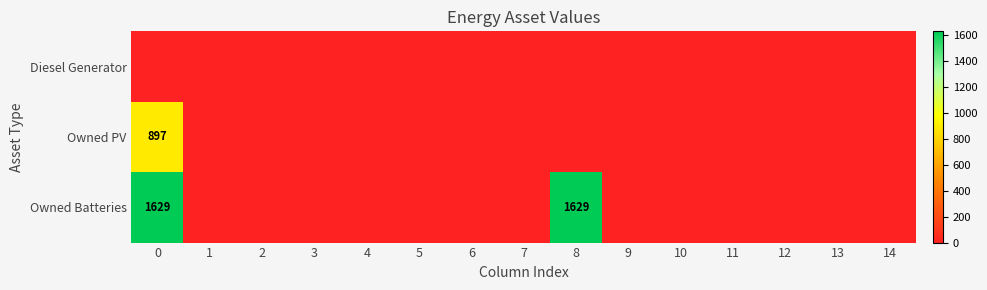

Which series has the widest spread of values?

Owned Batteries